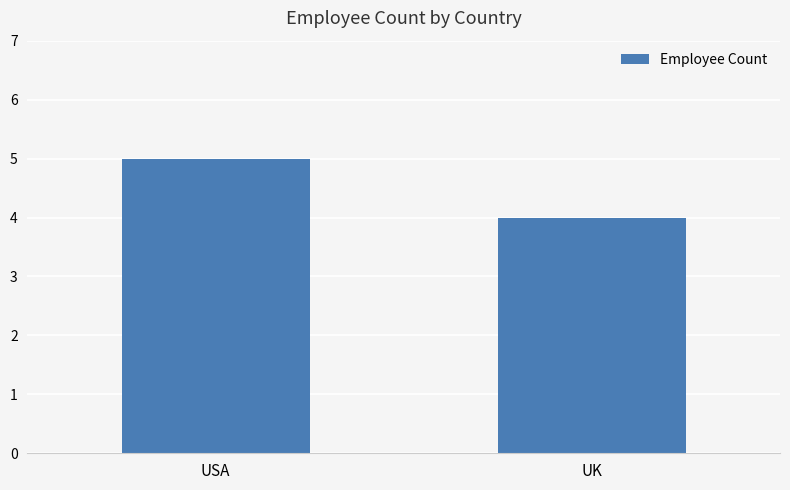

Are the bars grouped side by side (vs. stacked)?

No